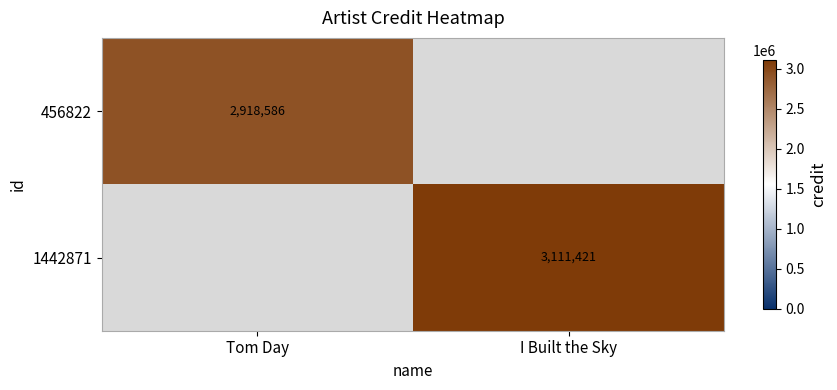

True or false: 1442871 has a value of 3111421 at I Built the Sky.

True